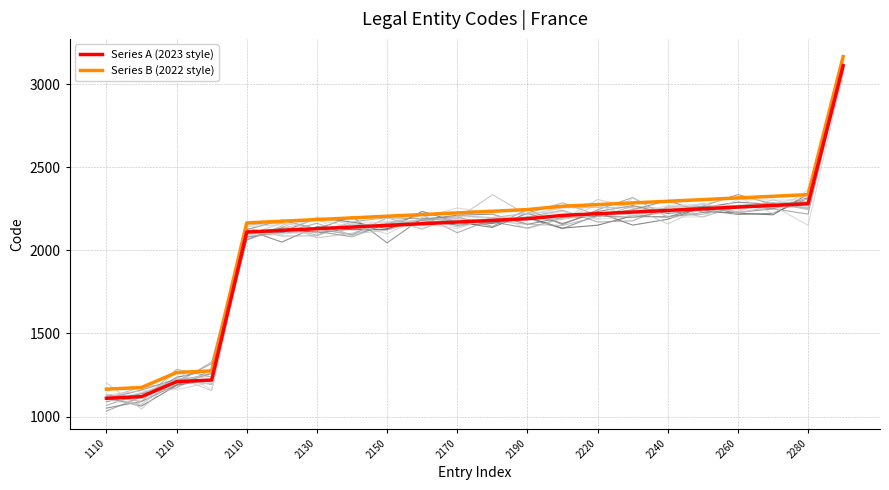

What is the maximum value for Series A (2023 style)?

3110